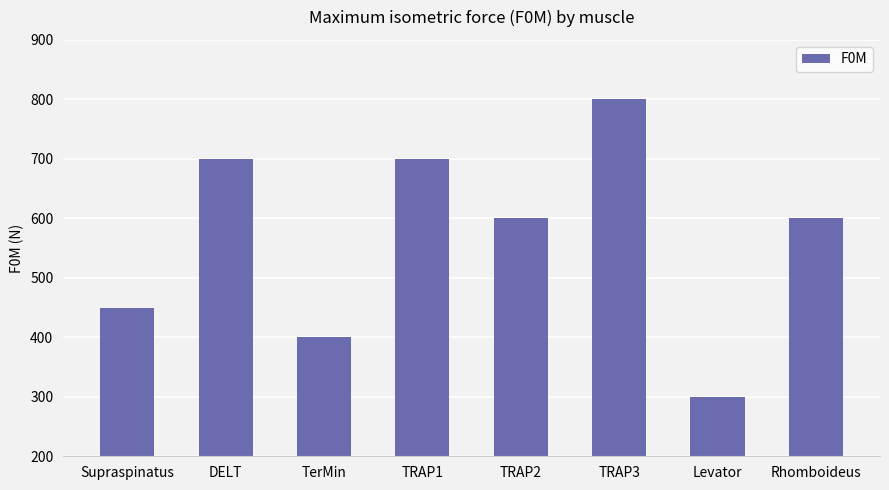

What is the difference between the maximum and minimum values?

500.0